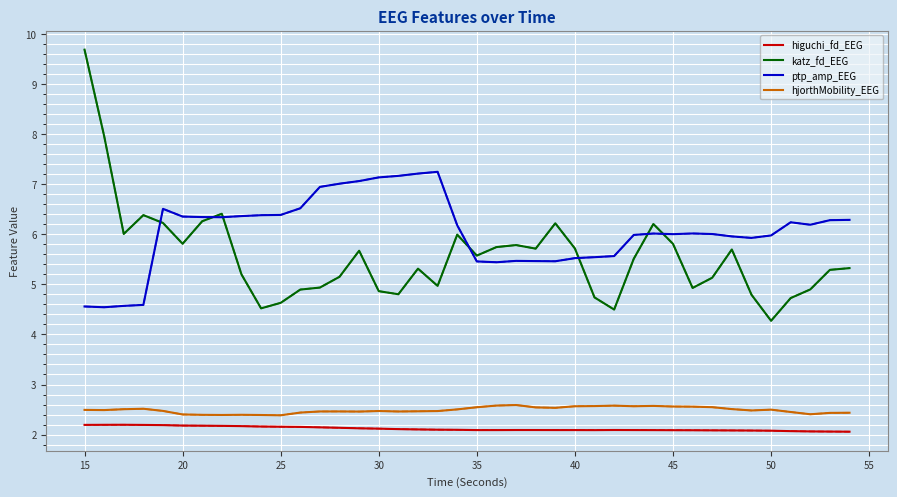

Does the chart display data point markers on the line(s)?

No